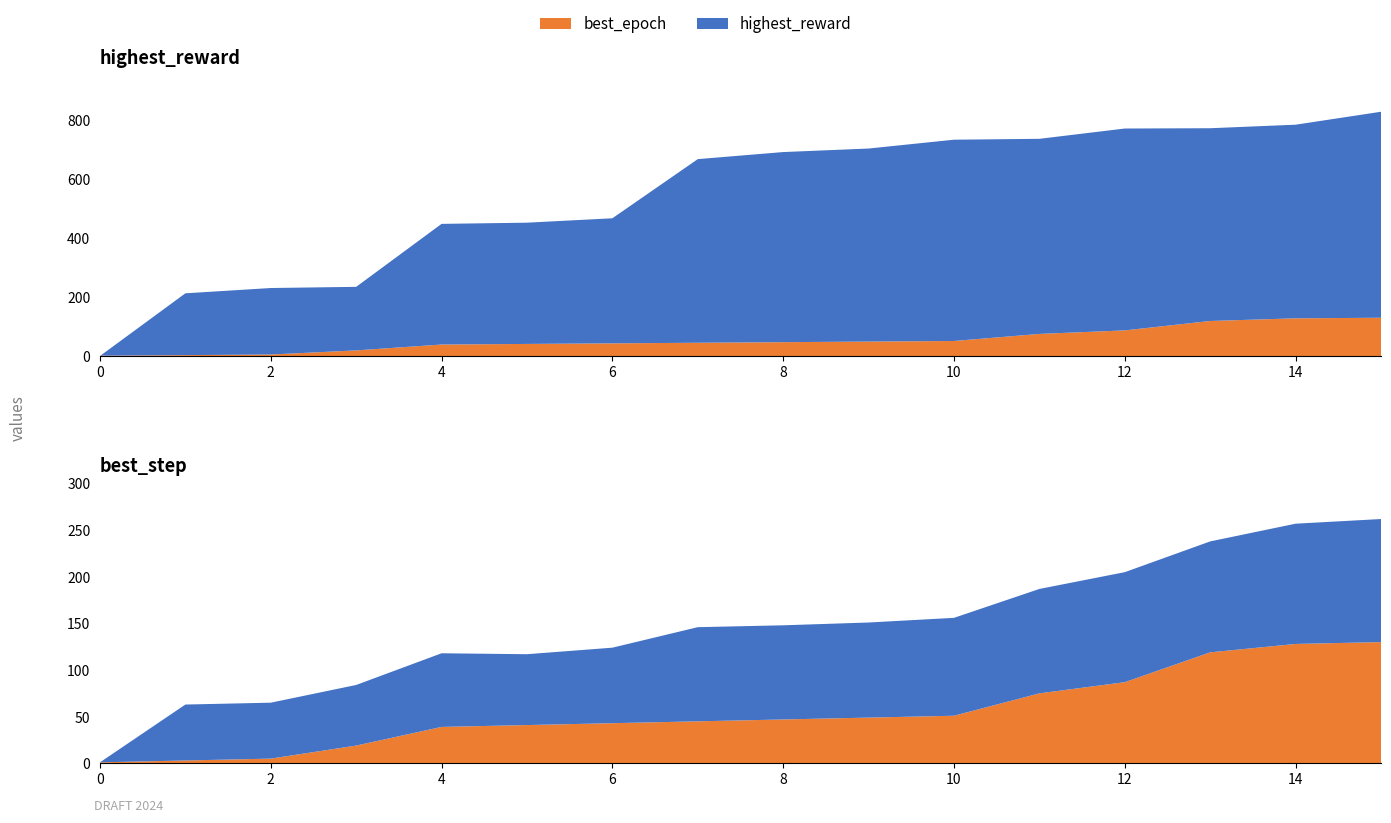

Reading left to right, transcribe all the data shown in this chart.

highest_reward: 0	213	231	235	449	453	468	669	693	705	735	738	773	774	786	830
best_step: 0	60	60	65	79	76	81	101	101	102	105	112	118	119	129	132
best_epoch: 1	3	5	19	39	41	43	45	47	49	51	75	87	119	128	130